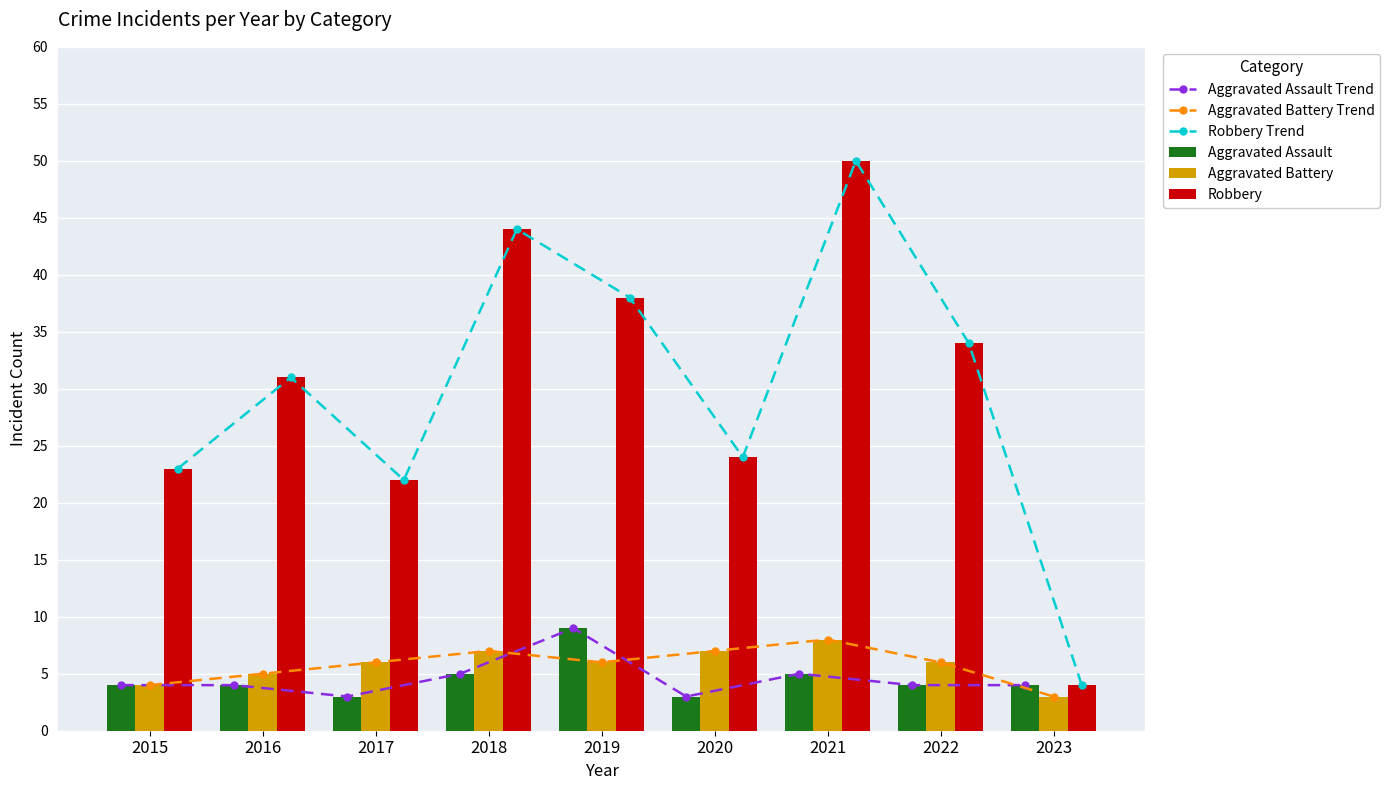

True or false: Robbery has a value of 34 at 2022.

True